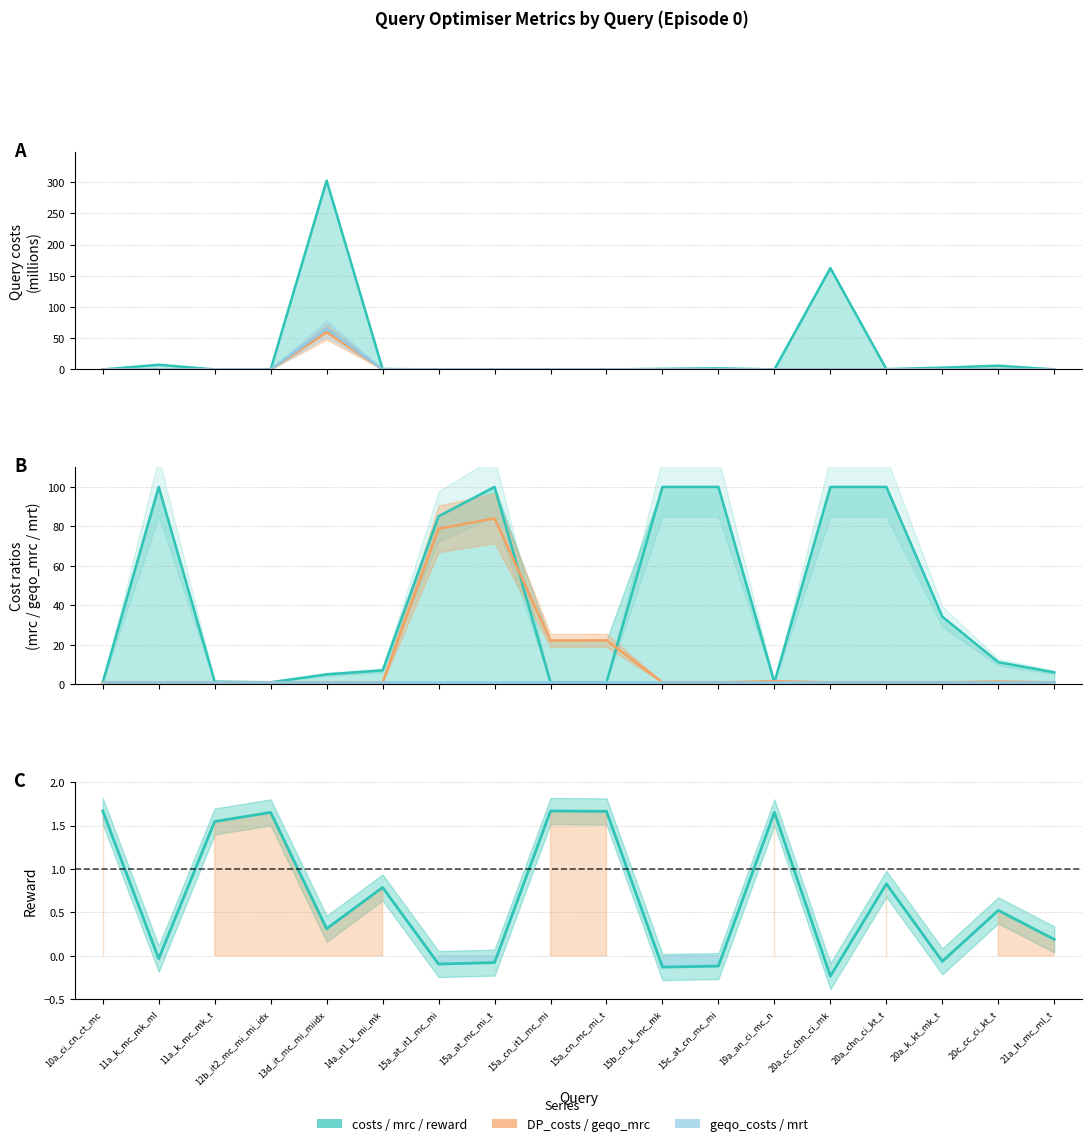

True or false: geqo_mrc has a value of 1.5 at 20a_cc_chn_ci_mk.

False